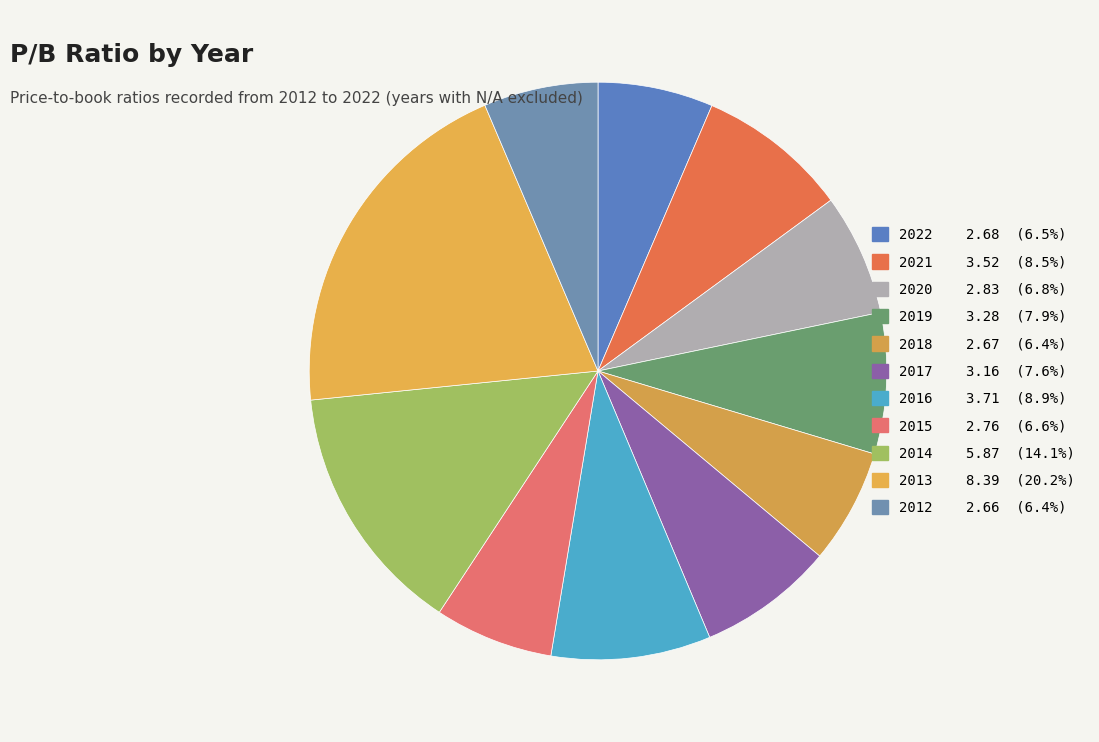

How many slices are in this pie chart?

11